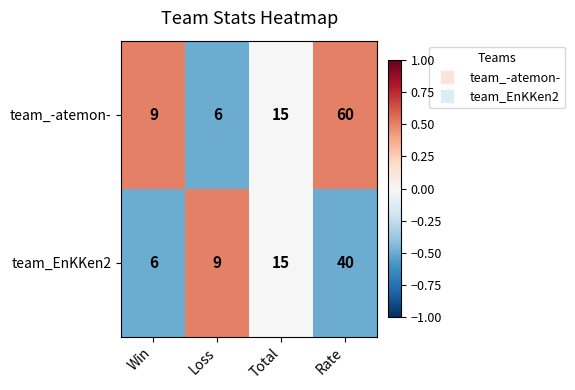

What is the minimum value shown in the chart?

6